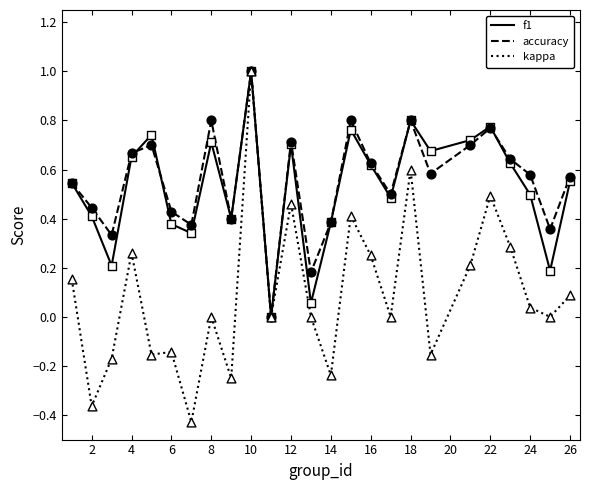

Which series has the largest range (max minus min)?

kappa